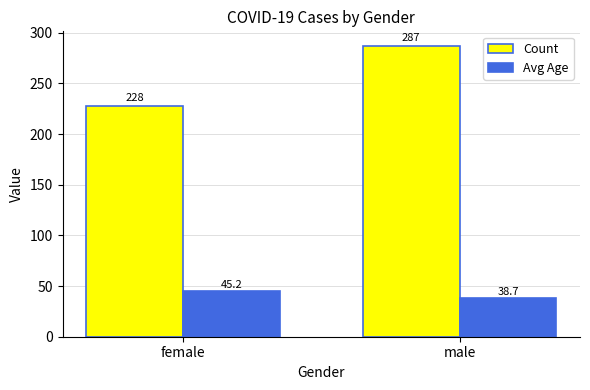

True or false: Count has a value of 321.6 at female.

False